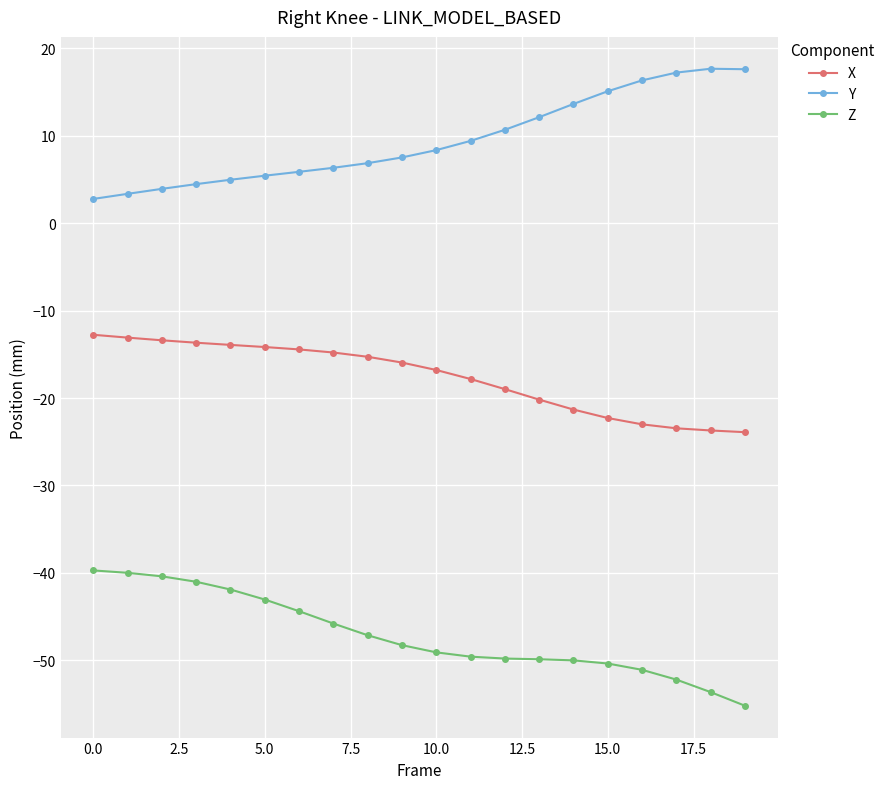

What is the value of the Y point at the 20th from the left?

17.6